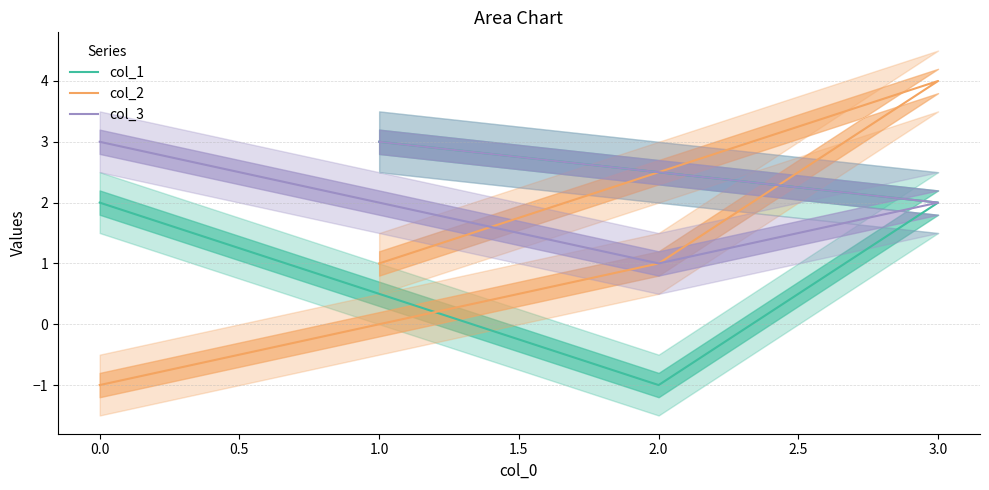

How many col_3 values are between 2 and 3?

3